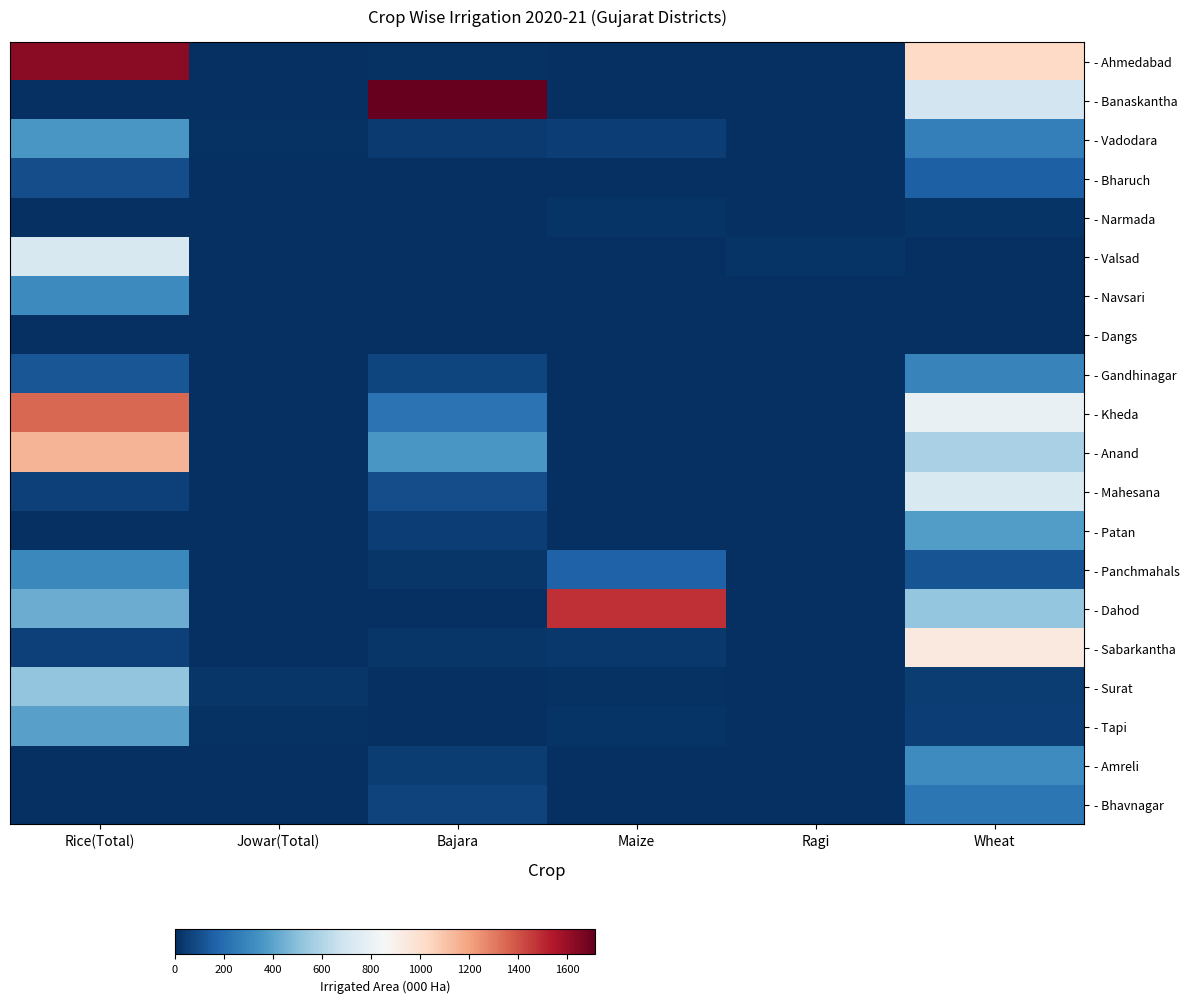

At how many categories does at least one series exceed 507?

4